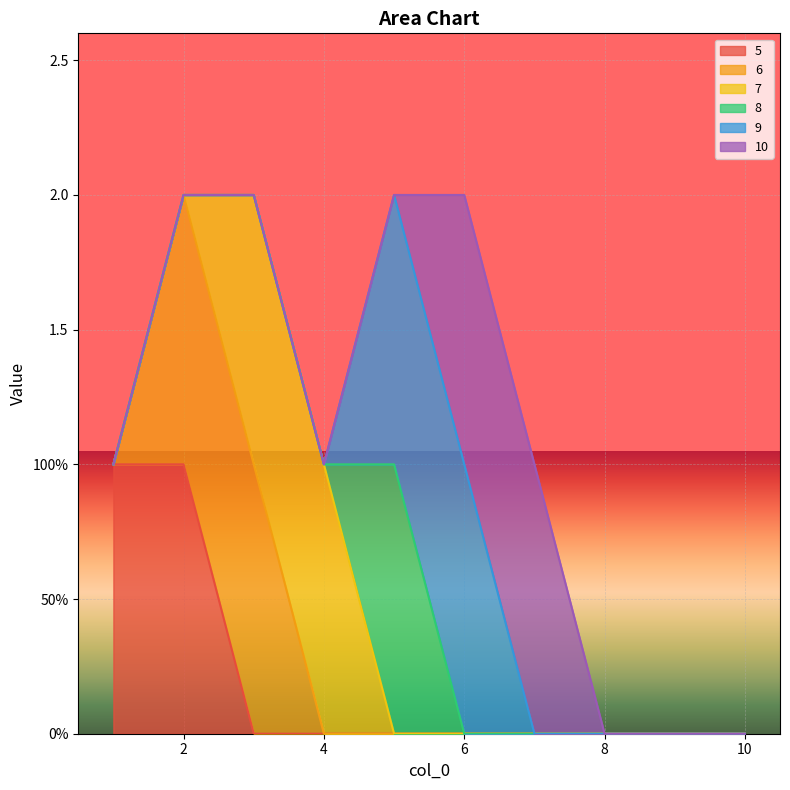

The value of 5 at 5 is 0. True or false?

True